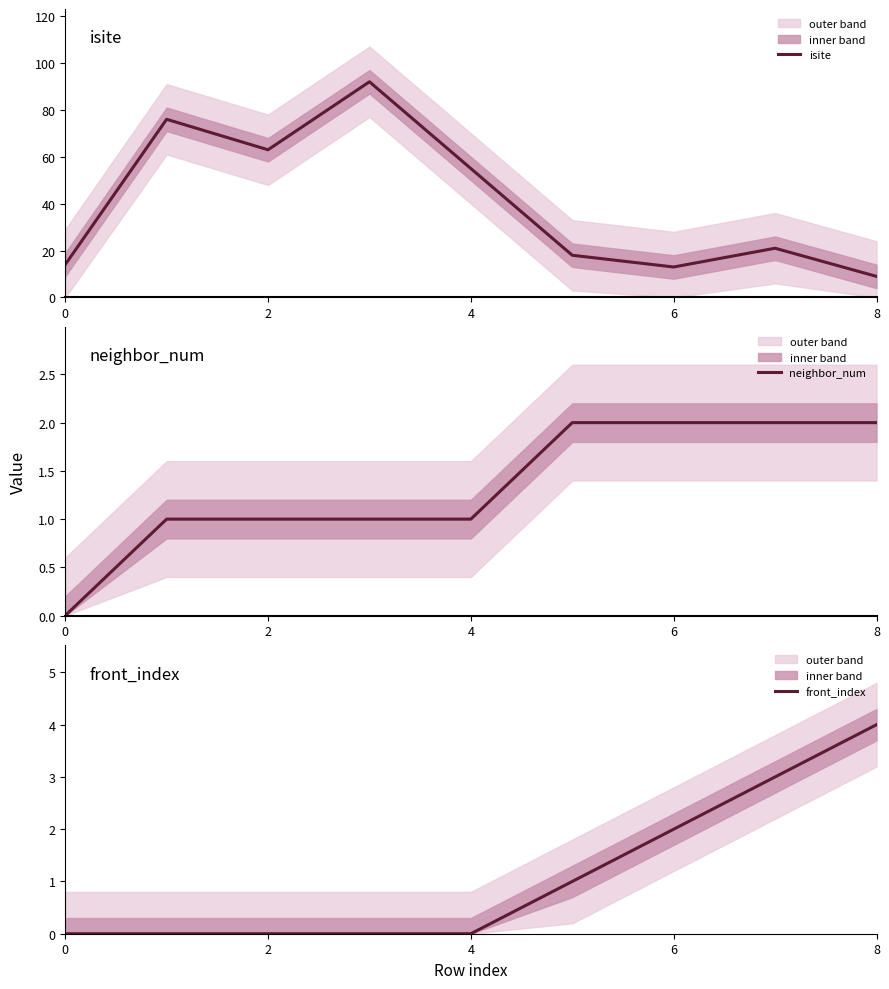

Does the chart display data point markers on the line(s)?

No